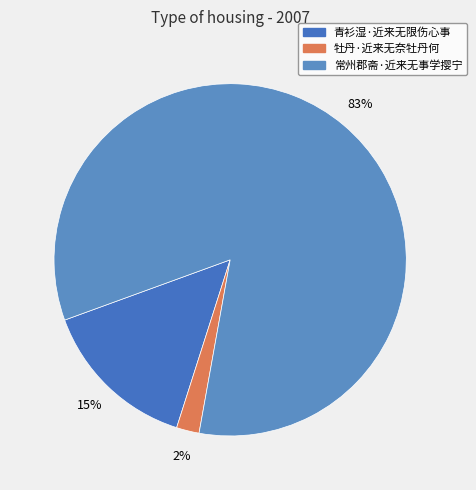

Do 牡丹·近来无奈牡丹何 and 常州郡斋·近来无事学撄宁 together represent more than half of the pie?

Yes